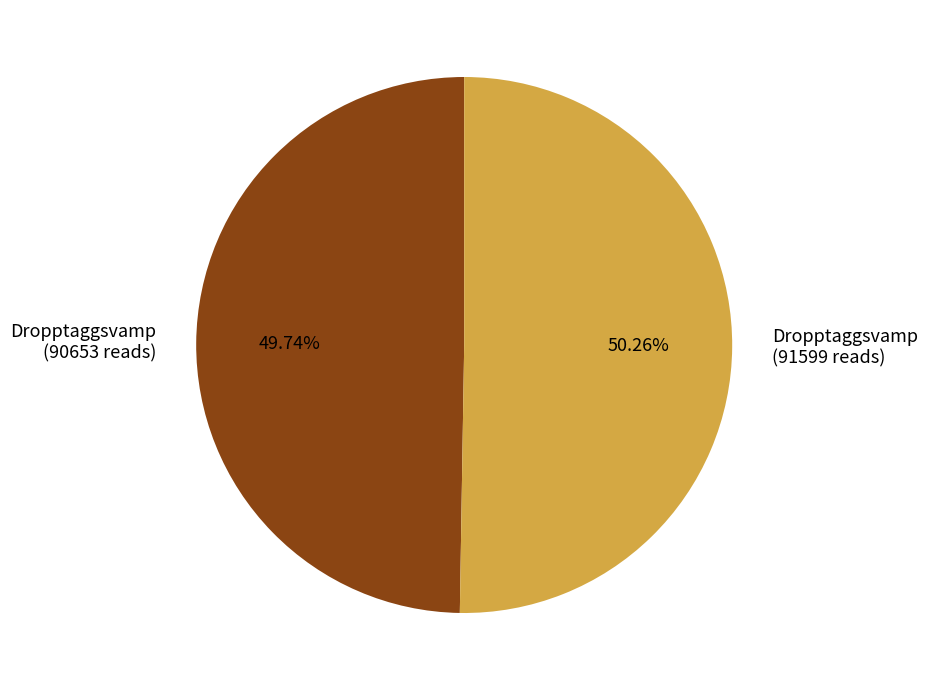

Does any single category account for the majority?

Yes